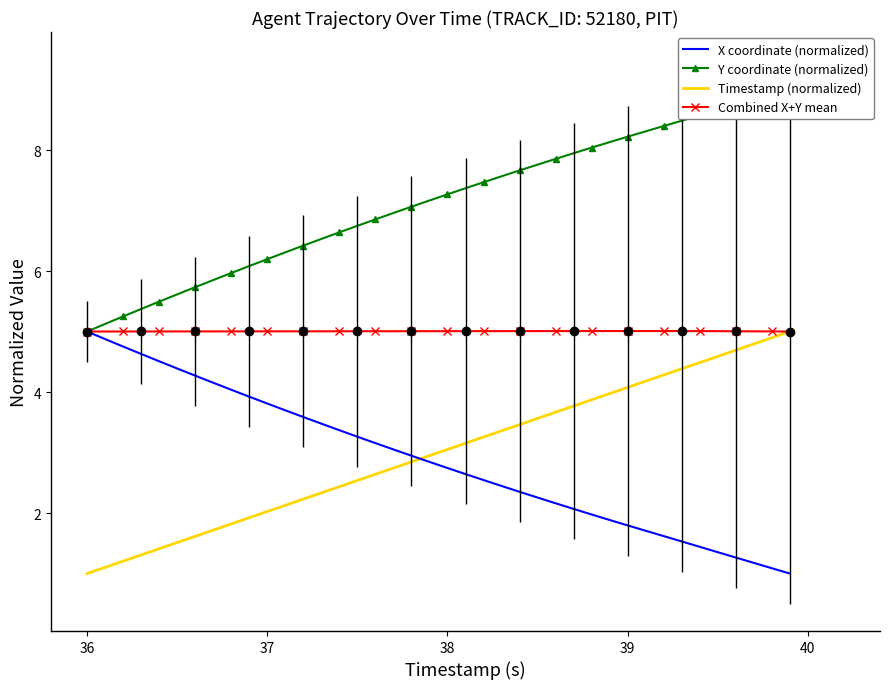

Count the number of data series in this chart.

4